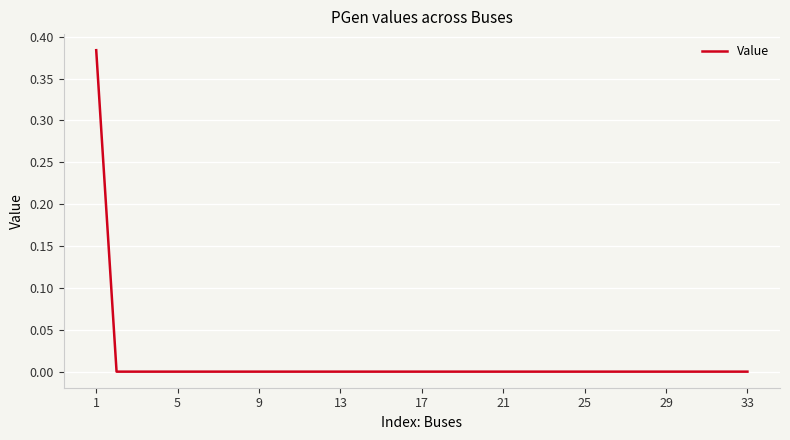

How many lines are shown in the chart?

1